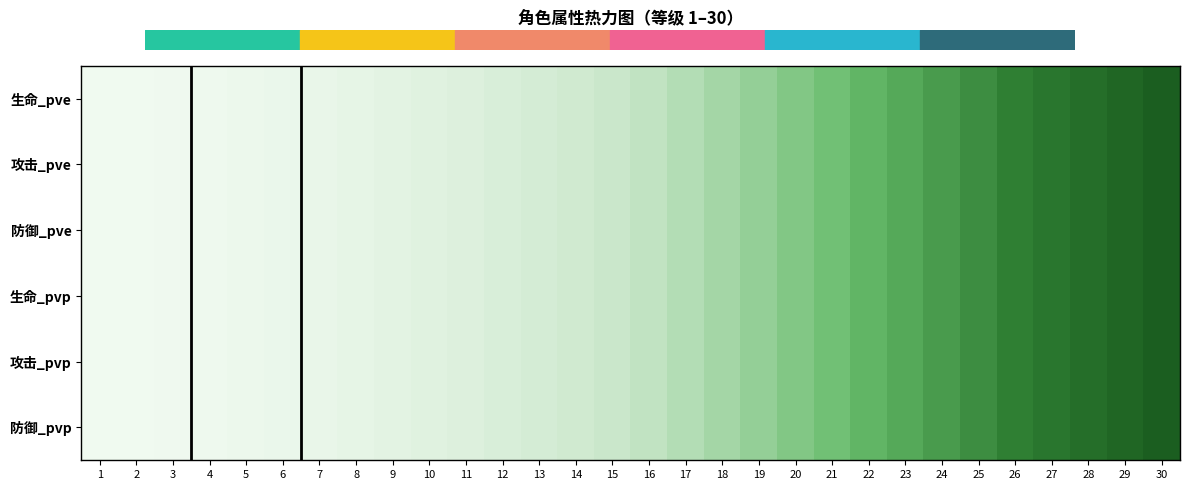

Reading left to right, extract all data points from this chart.

生命_pve: 1=0.0	2=0.0	3=0.0	4=0.0	5=0.0	6=0.0	7=0.0	8=0.1	9=0.1	10=0.1	11=0.1	12=0.1	13=0.2	14=0.2	15=0.2	16=0.3	17=0.3	18=0.3	19=0.4	20=0.4	21=0.5	22=0.5	23=0.6	24=0.6	25=0.7	26=0.7	27=0.8	28=0.9	29=0.9	30=1.0
攻击_pve: 1=0.0	2=0.0	3=0.0	4=0.0	5=0.0	6=0.0	7=0.0	8=0.1	9=0.1	10=0.1	11=0.1	12=0.1	13=0.2	14=0.2	15=0.2	16=0.3	17=0.3	18=0.3	19=0.4	20=0.4	21=0.5	22=0.5	23=0.6	24=0.6	25=0.7	26=0.7	27=0.8	28=0.9	29=0.9	30=1.0
防御_pve: 1=0.0	2=0.0	3=0.0	4=0.0	5=0.0	6=0.0	7=0.0	8=0.1	9=0.1	10=0.1	11=0.1	12=0.1	13=0.2	14=0.2	15=0.2	16=0.3	17=0.3	18=0.3	19=0.4	20=0.4	21=0.5	22=0.5	23=0.6	24=0.6	25=0.7	26=0.7	27=0.8	28=0.9	29=0.9	30=1.0
生命_pvp: 1=0.0	2=0.0	3=0.0	4=0.0	5=0.0	6=0.0	7=0.0	8=0.1	9=0.1	10=0.1	11=0.1	12=0.1	13=0.2	14=0.2	15=0.2	16=0.3	17=0.3	18=0.3	19=0.4	20=0.4	21=0.5	22=0.5	23=0.6	24=0.6	25=0.7	26=0.7	27=0.8	28=0.9	29=0.9	30=1.0
攻击_pvp: 1=0.0	2=0.0	3=0.0	4=0.0	5=0.0	6=0.0	7=0.0	8=0.1	9=0.1	10=0.1	11=0.1	12=0.1	13=0.2	14=0.2	15=0.2	16=0.3	17=0.3	18=0.3	19=0.4	20=0.4	21=0.5	22=0.5	23=0.6	24=0.6	25=0.7	26=0.7	27=0.8	28=0.9	29=0.9	30=1.0
防御_pvp: 1=0.0	2=0.0	3=0.0	4=0.0	5=0.0	6=0.0	7=0.0	8=0.1	9=0.1	10=0.1	11=0.1	12=0.1	13=0.2	14=0.2	15=0.2	16=0.3	17=0.3	18=0.3	19=0.4	20=0.4	21=0.5	22=0.5	23=0.6	24=0.6	25=0.7	26=0.7	27=0.8	28=0.9	29=0.9	30=1.0